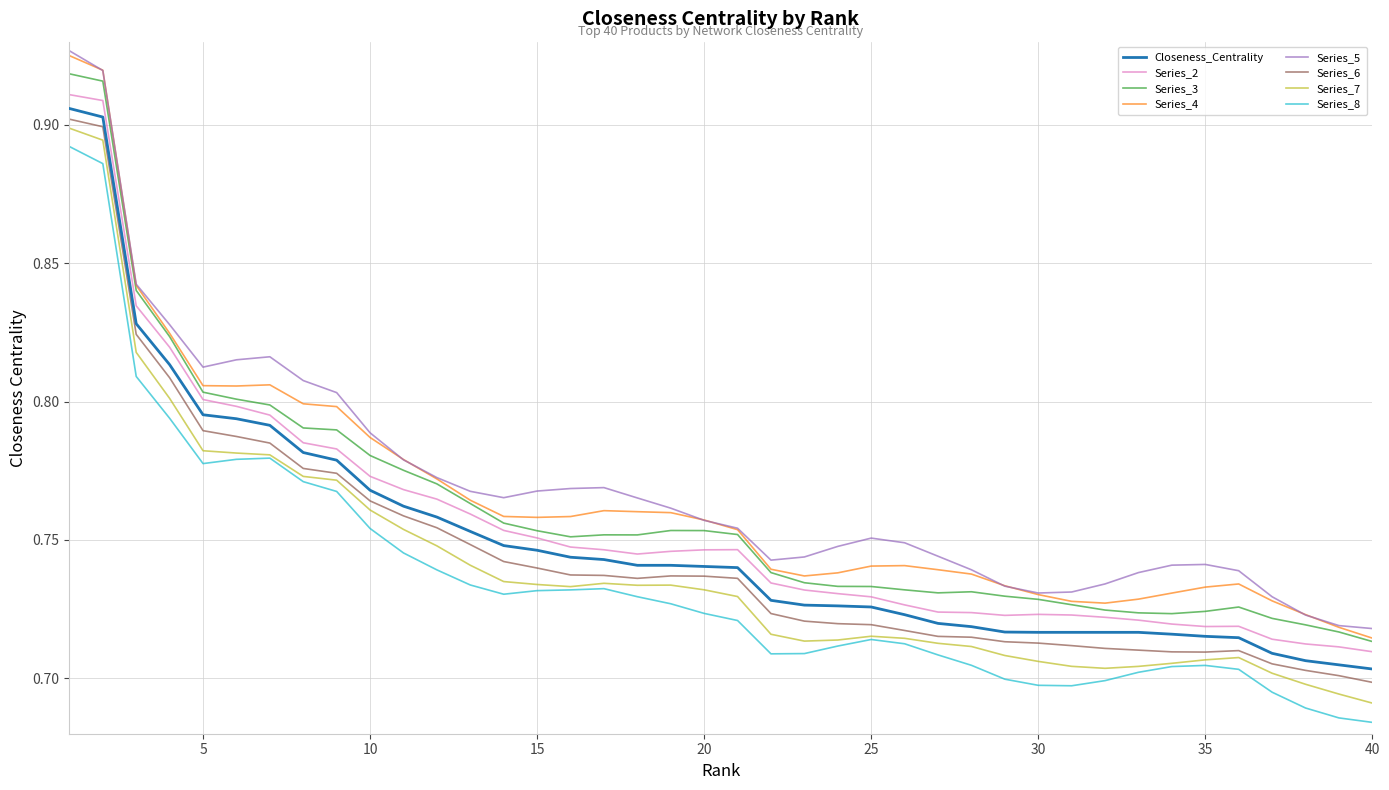

True or false: Closeness_Centrality and Series_8 intersect in this chart.

False